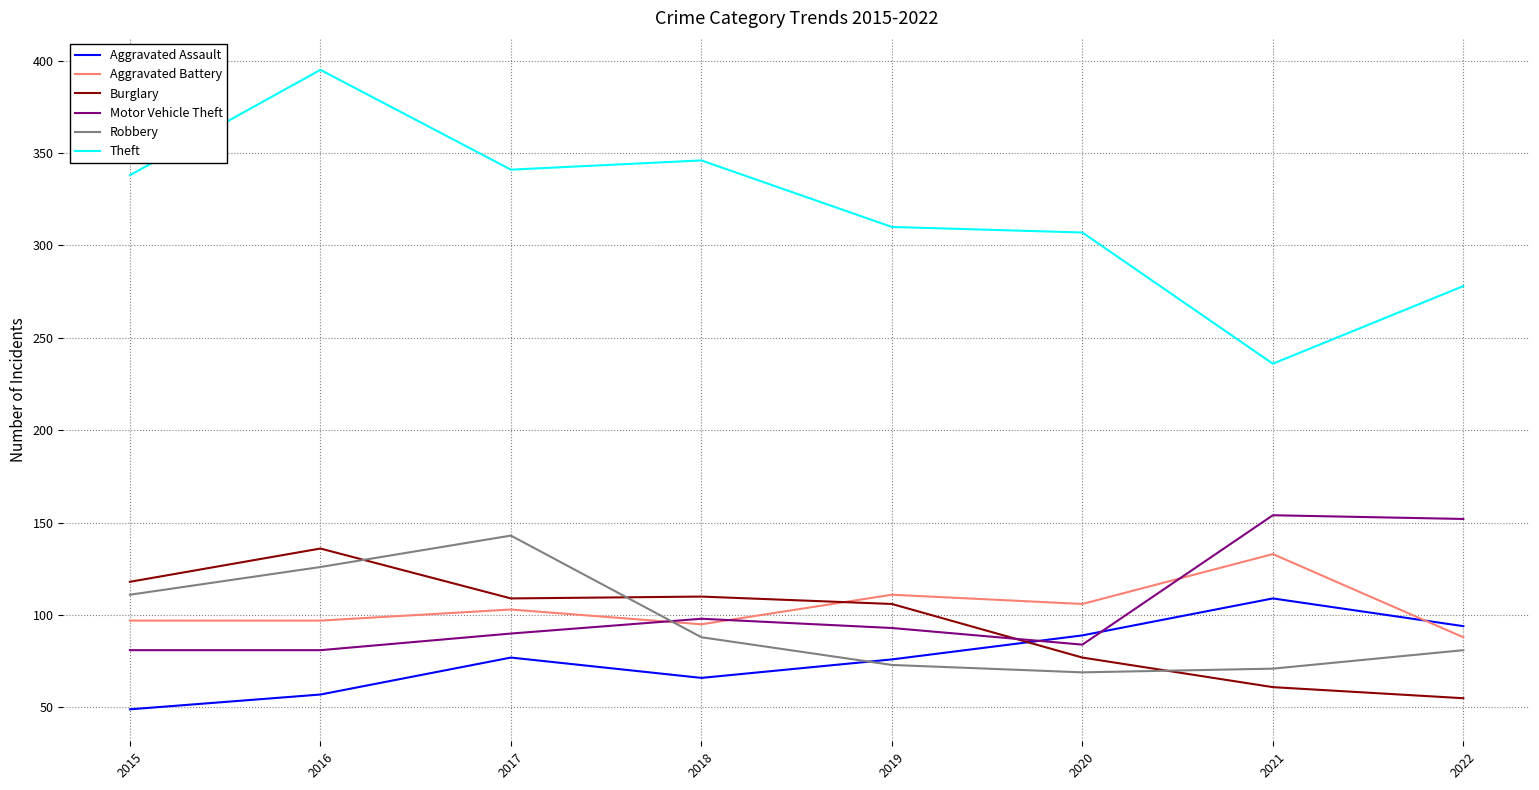

Between 2016 and 2018, which series saw the biggest shift?

Theft